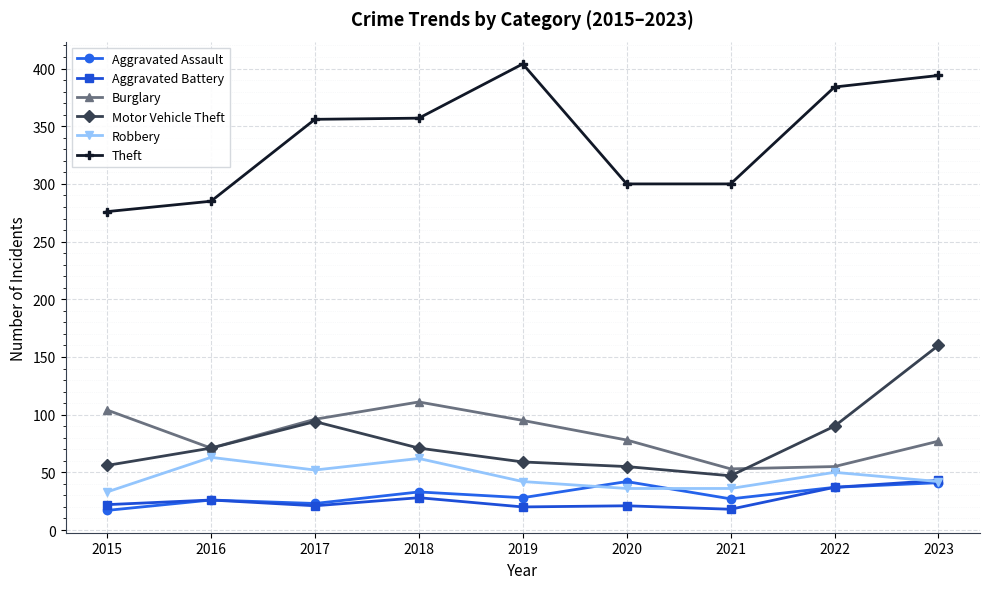

At which label does Burglary reach its peak?

2018